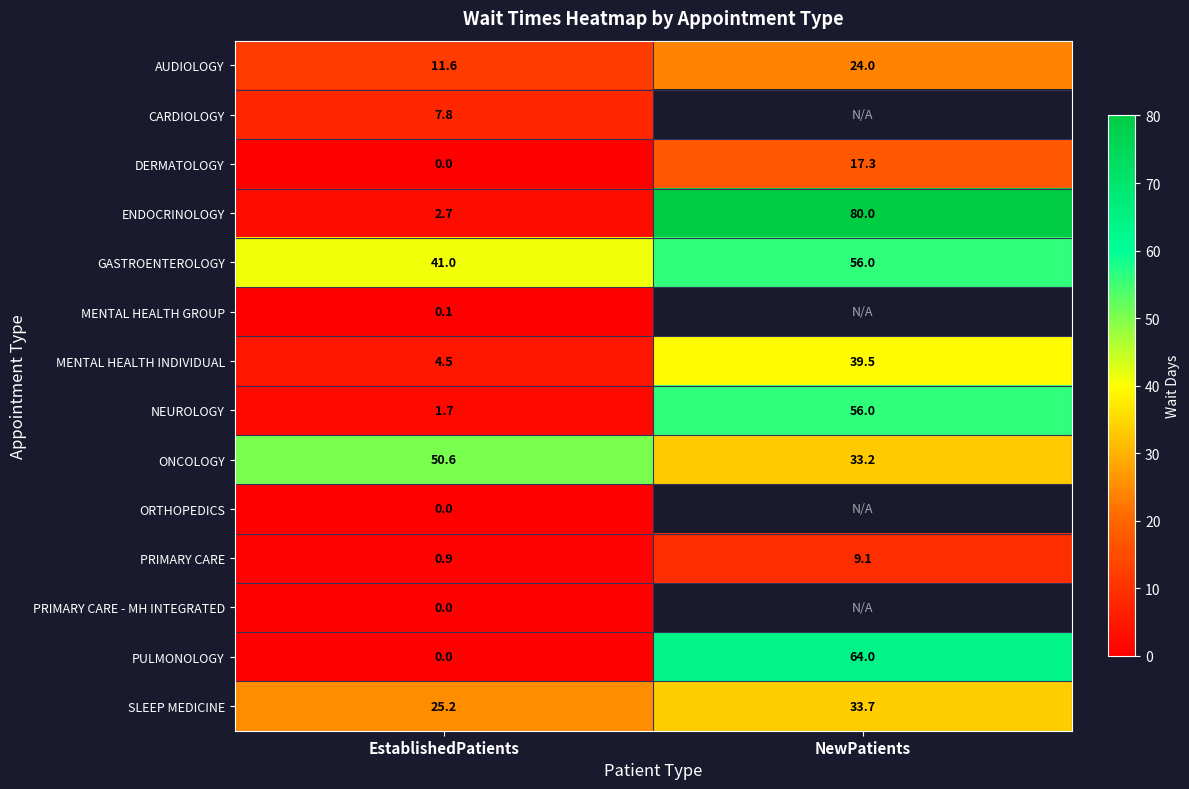

Where is NEUROLOGY nearest to the value 28?

EstablishedPatients